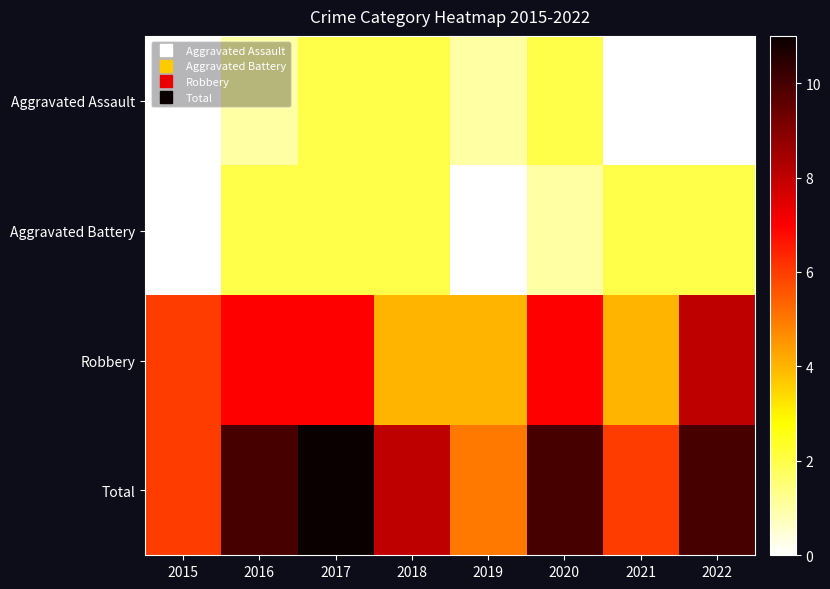

Rank the series by their maximum value, from lowest to highest.

Aggravated Assault, Aggravated Battery, Robbery, Total